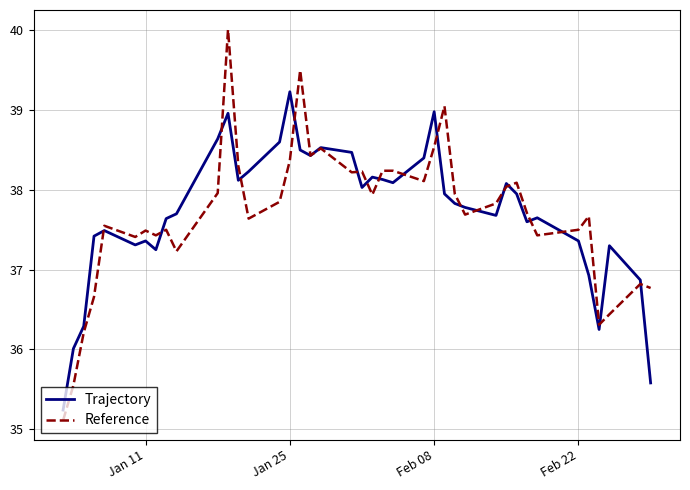

Which series has the largest range (max minus min)?

Reference